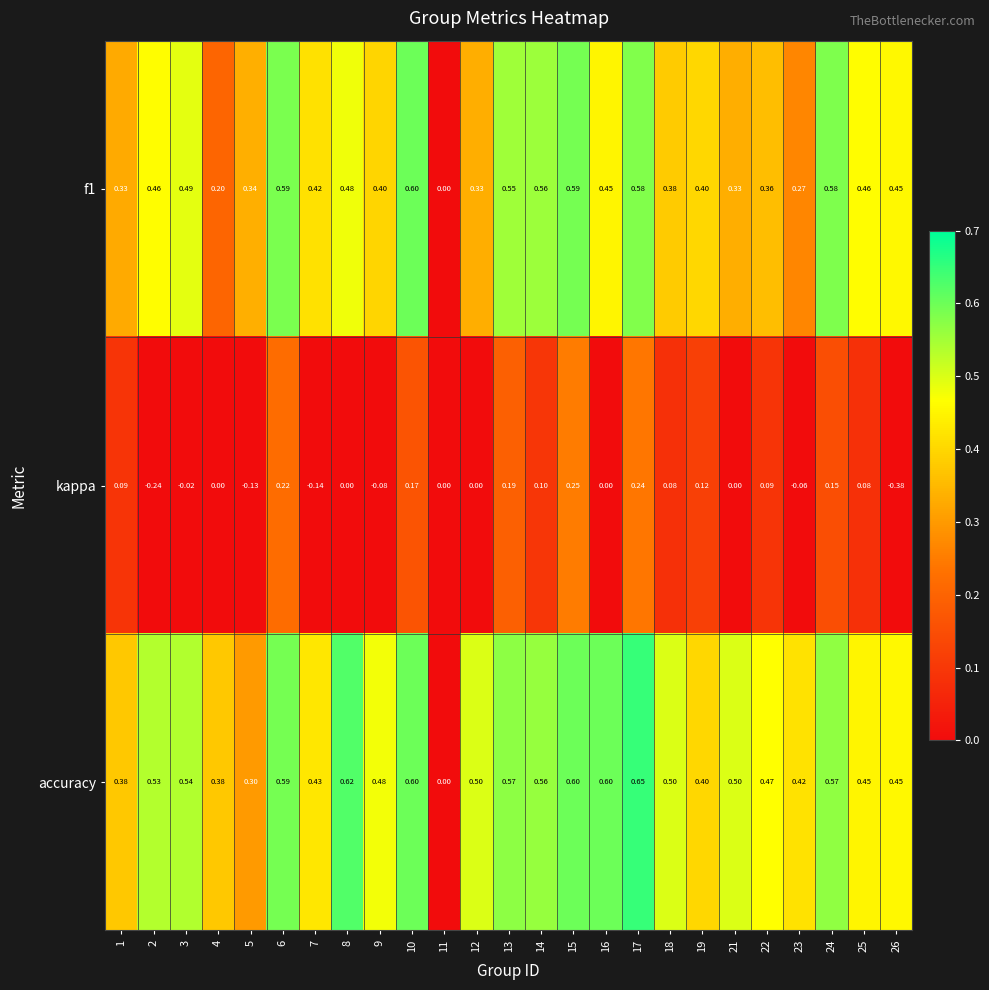

Is the value of f1 at 22 greater than the value of kappa at 9?

Yes